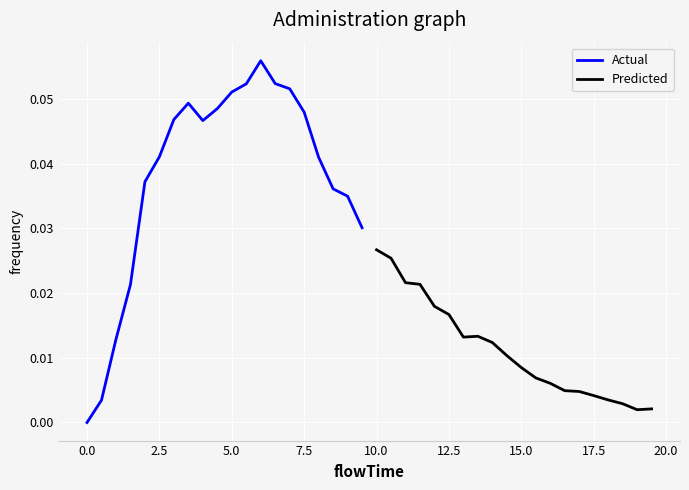

True or false: Actual has a value of 0.1 at 7.5.

False